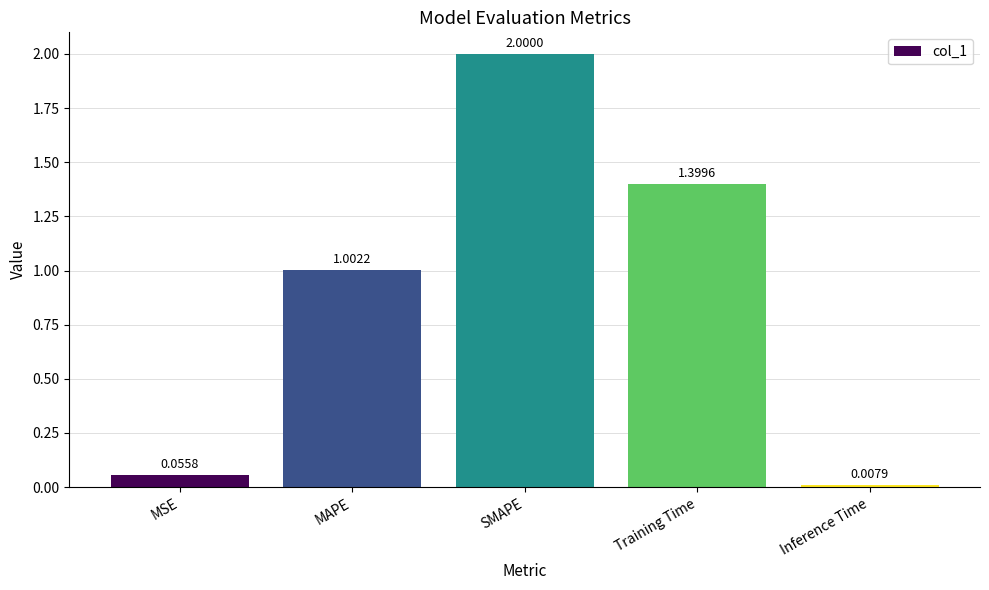

What is the difference between the second highest and second lowest values?

1.3